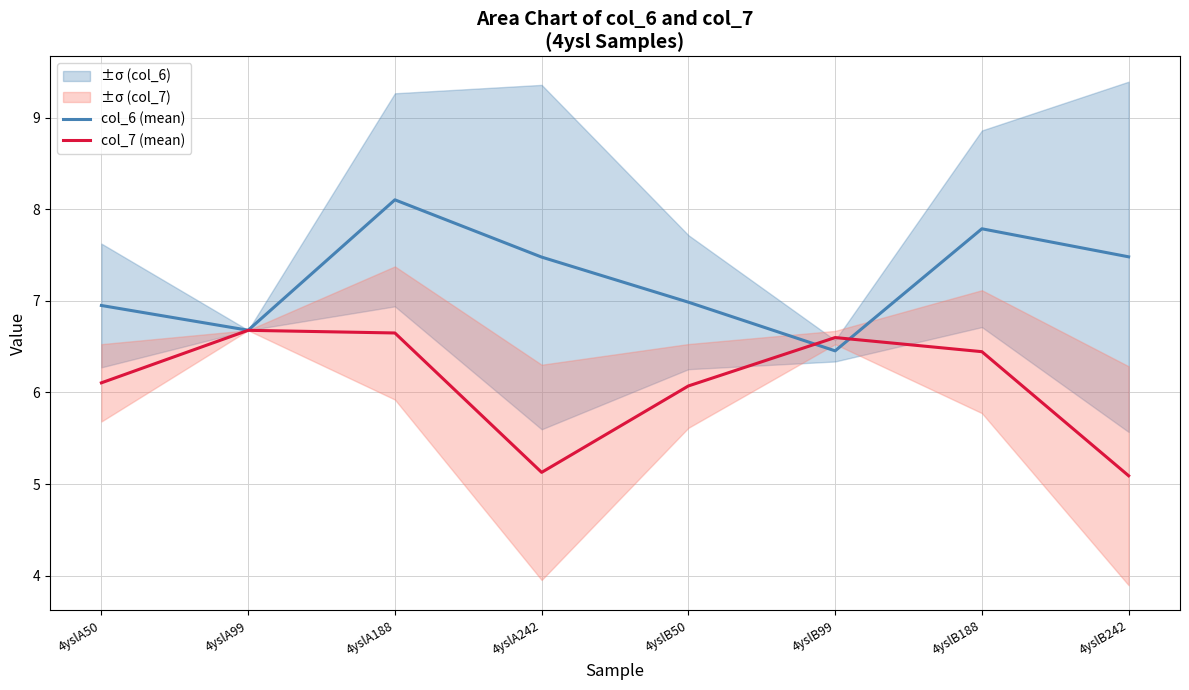

Reading left to right, list all the values displayed in this chart.

col_6 (mean): 4yslA50=6.9	4yslA99=6.7	4yslA188=8.1	4yslA242=7.5	4yslB50=7.0	4yslB99=6.5	4yslB188=7.8	4yslB242=7.5
col_7 (mean): 4yslA50=6.1	4yslA99=6.7	4yslA188=6.6	4yslA242=5.1	4yslB50=6.1	4yslB99=6.6	4yslB188=6.4	4yslB242=5.1